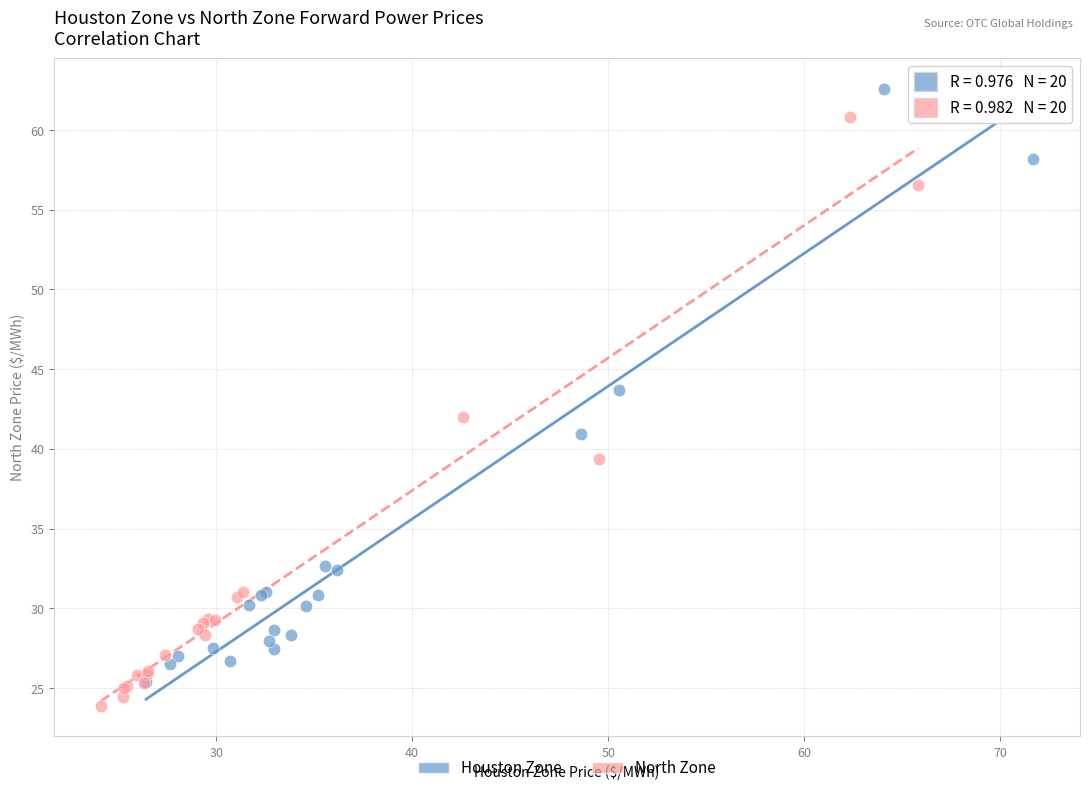

Which series reaches the maximum Y coordinate?

Houston Zone